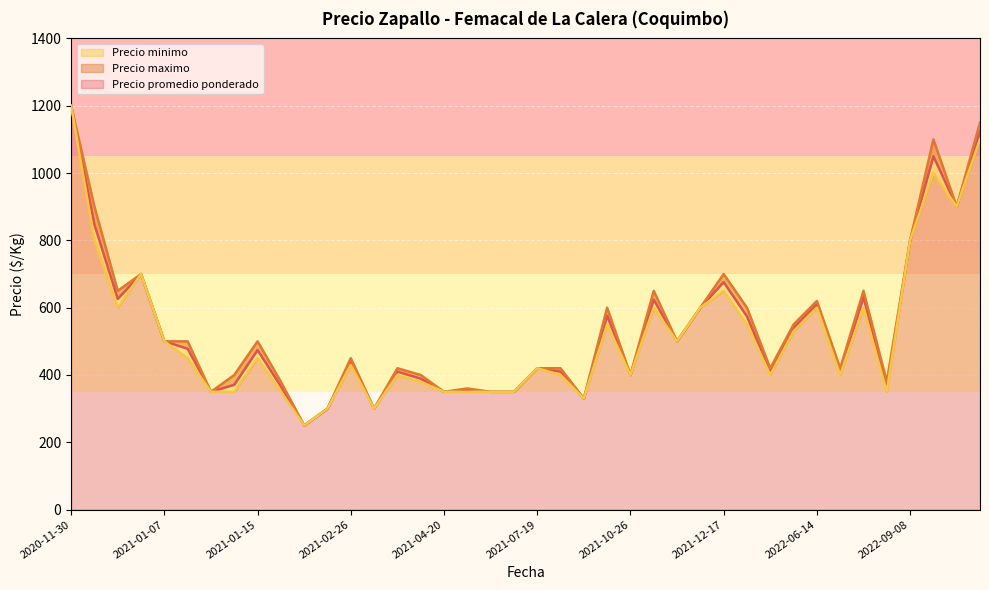

Which label corresponds to the largest value in the chart?

2020-11-30